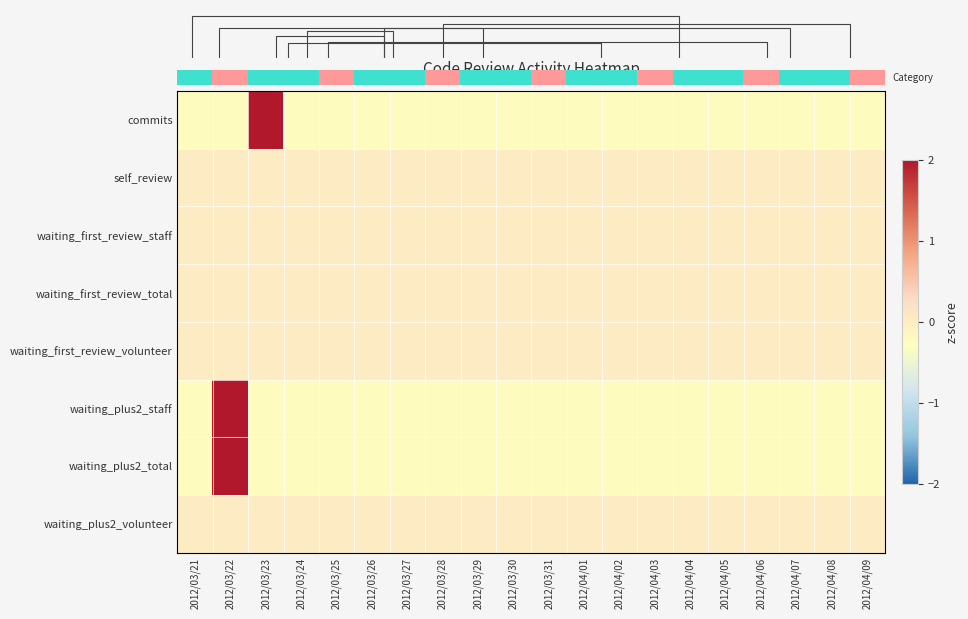

Which label corresponds to the largest value in the chart?

2012/04/09